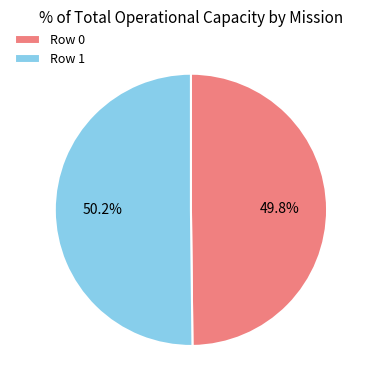

True or false: Row 1 accounts for 50% of the total.

True